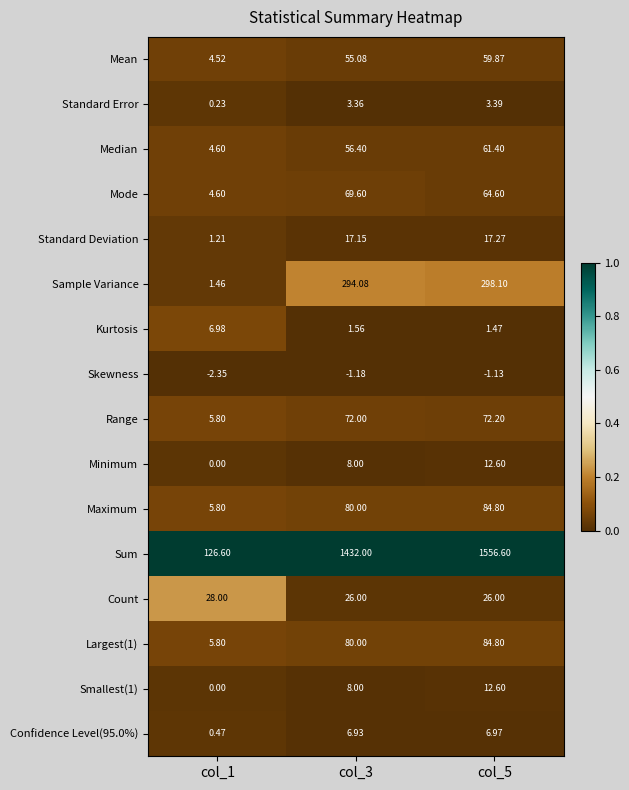

Between col_3 and col_5, which series saw the biggest shift?

Sum